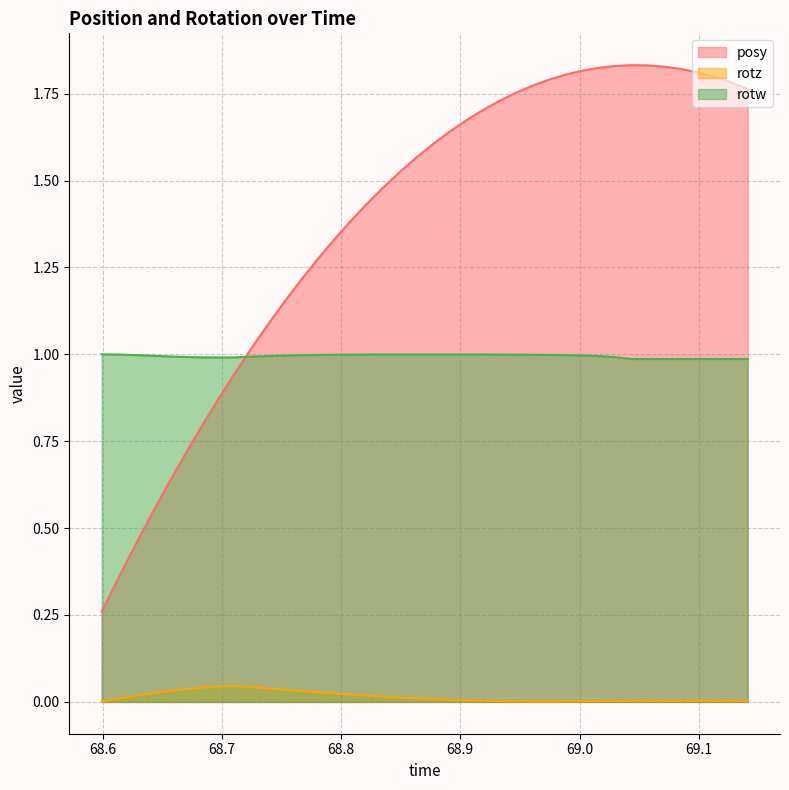

What is the total value across all series at 69.07135?

2.8